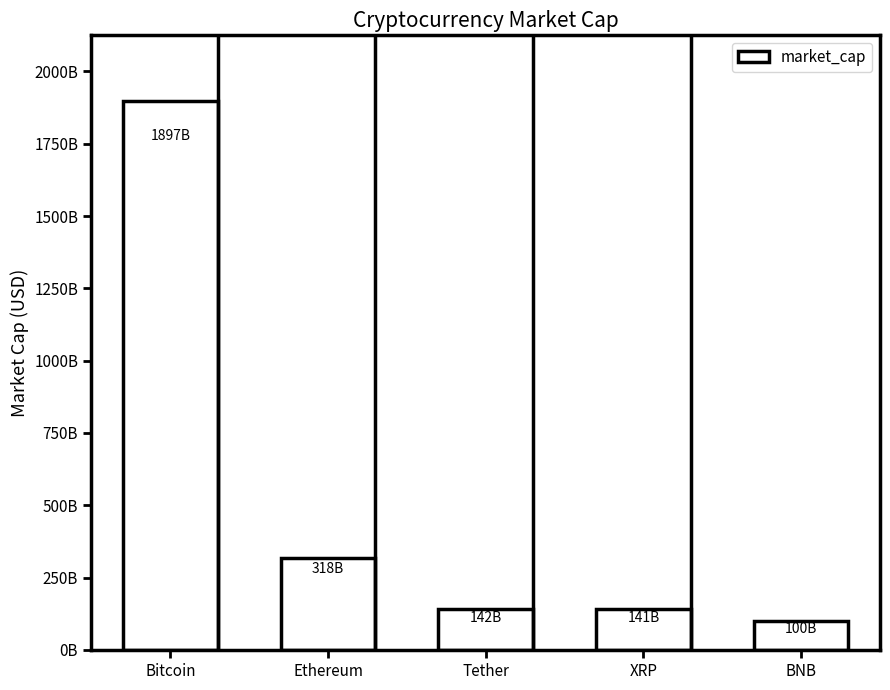

At which category does the chart reach its minimum across all series?

BNB